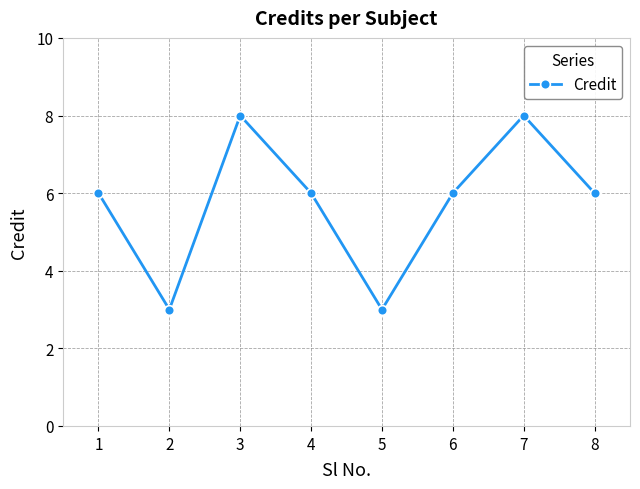

What is the ratio of the value at 8 to the value at 2?

2.0